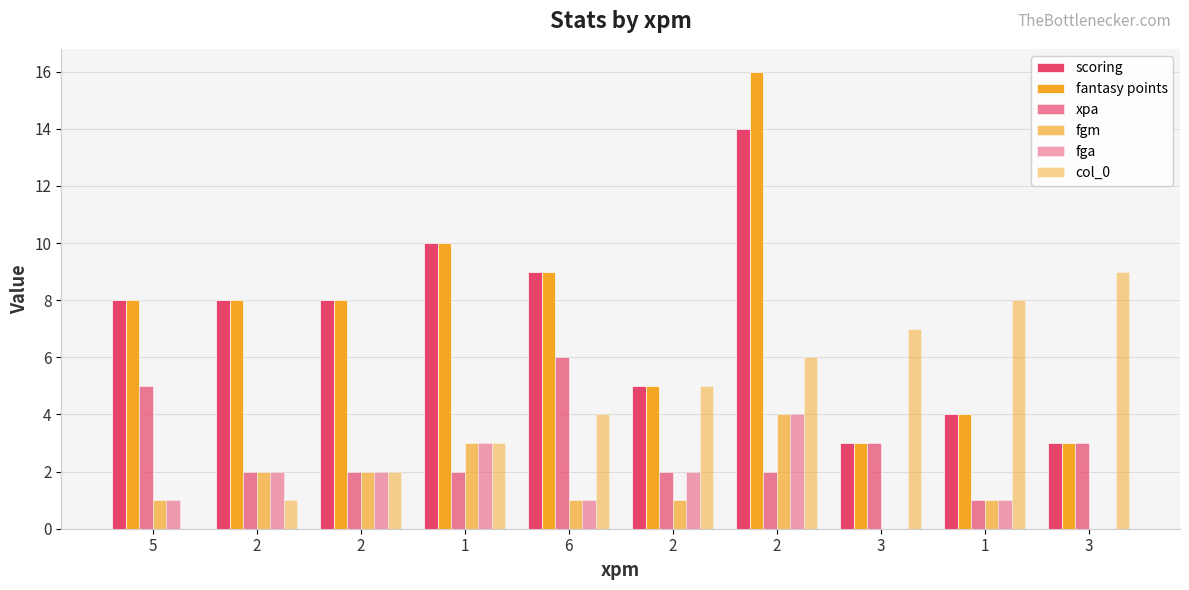

Reading left to right, list all the values displayed in this chart.

scoring: 8	8	8	10	9	5	14	3	4	3
fantasy points: 8	8	8	10	9	5	16	3	4	3
xpa: 5	2	2	2	6	2	2	3	1	3
fgm: 1	2	2	3	1	1	4	0	1	0
fga: 1	2	2	3	1	2	4	0	1	0
col_0: 0	1	2	3	4	5	6	7	8	9